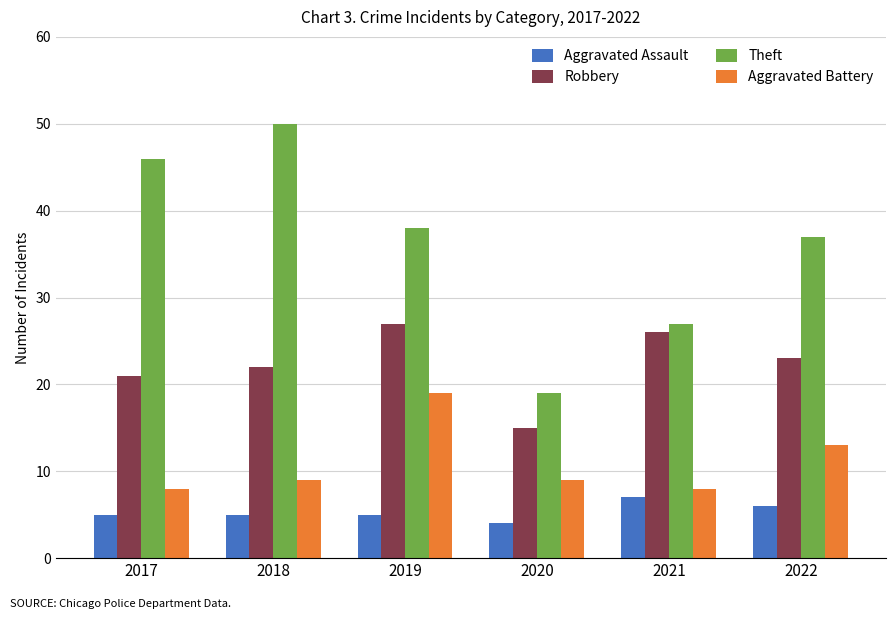

Reading left to right, extract all data points from this chart.

Aggravated Assault: 2017=5	2018=5	2019=5	2020=4	2021=7	2022=6
Robbery: 2017=21	2018=22	2019=27	2020=15	2021=26	2022=23
Theft: 2017=46	2018=50	2019=38	2020=19	2021=27	2022=37
Aggravated Battery: 2017=8	2018=9	2019=19	2020=9	2021=8	2022=13